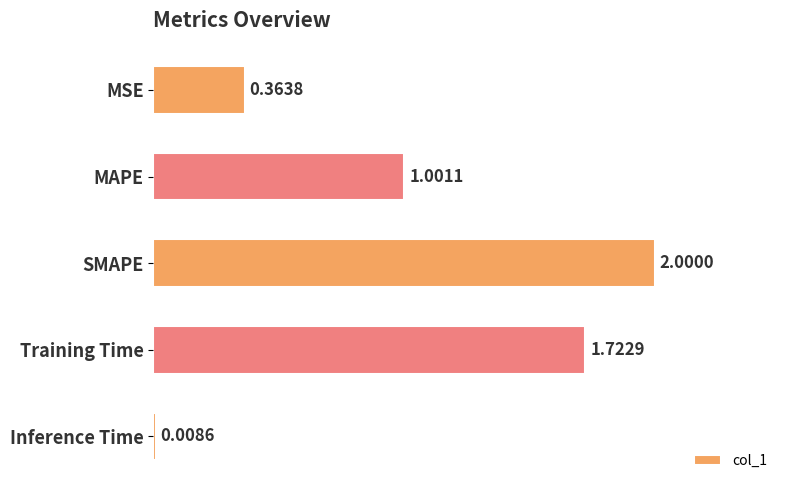

How many bars are there in total?

5